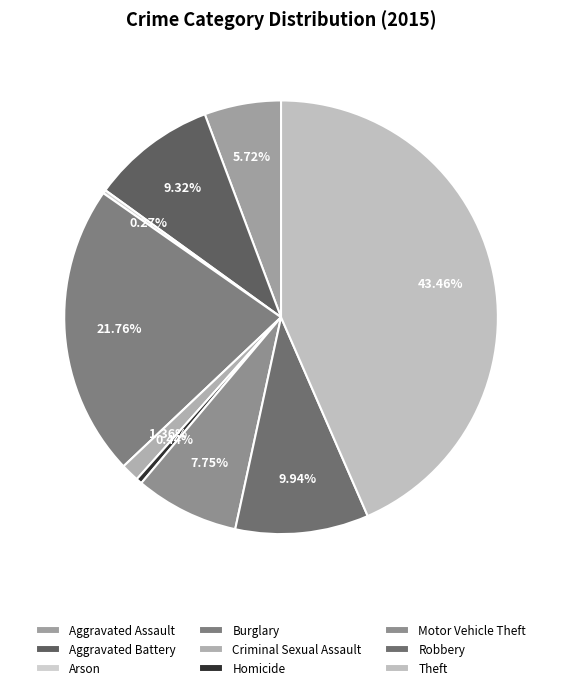

Which slice is the smallest?

Arson